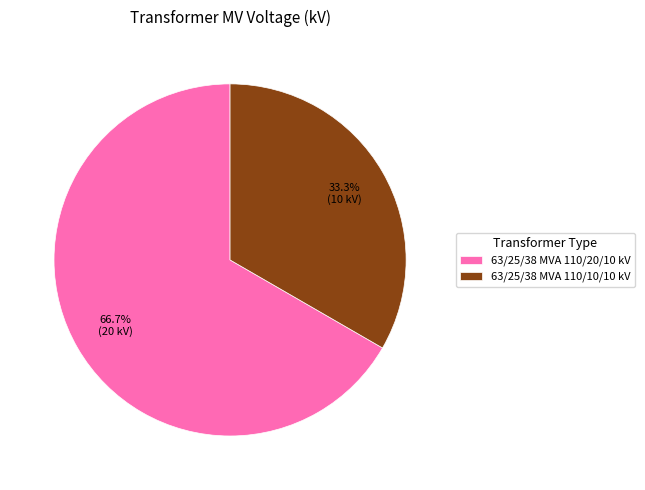

Rank the categories by value from lowest to highest.

63/25/38 MVA 110/10/10 kV, 63/25/38 MVA 110/20/10 kV